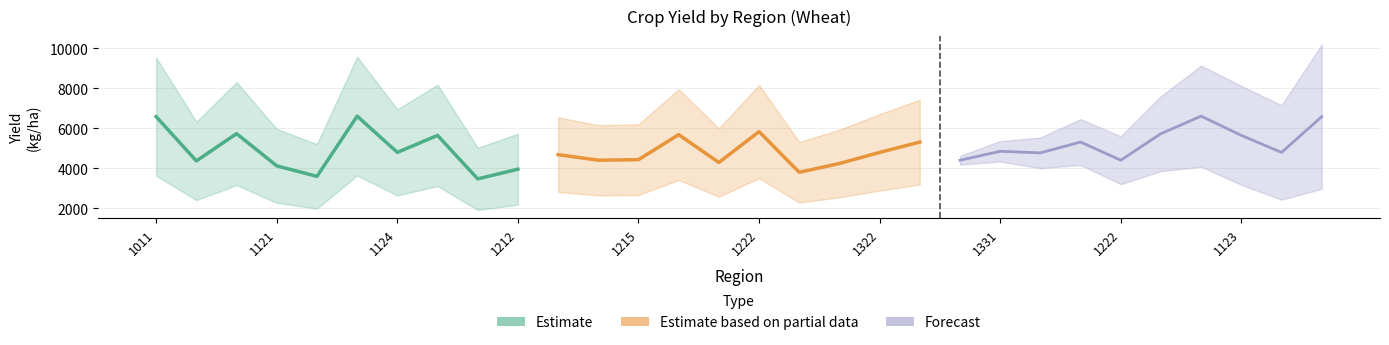

What is the sum of the Forecast values at 1222 and 1222?

10521.6